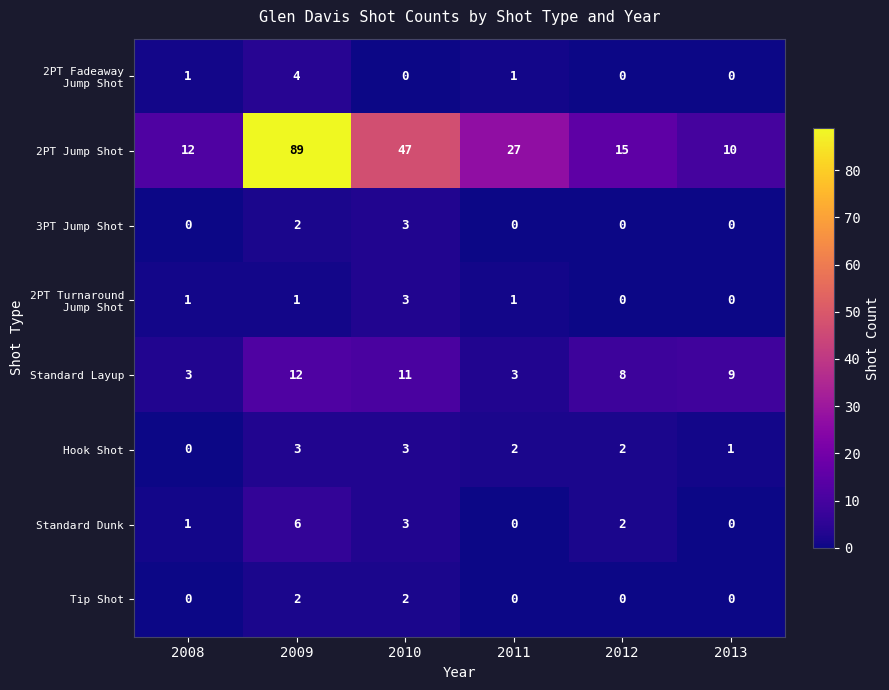

Between 2008 and 2010, which series saw the biggest shift?

2PT Jump Shot